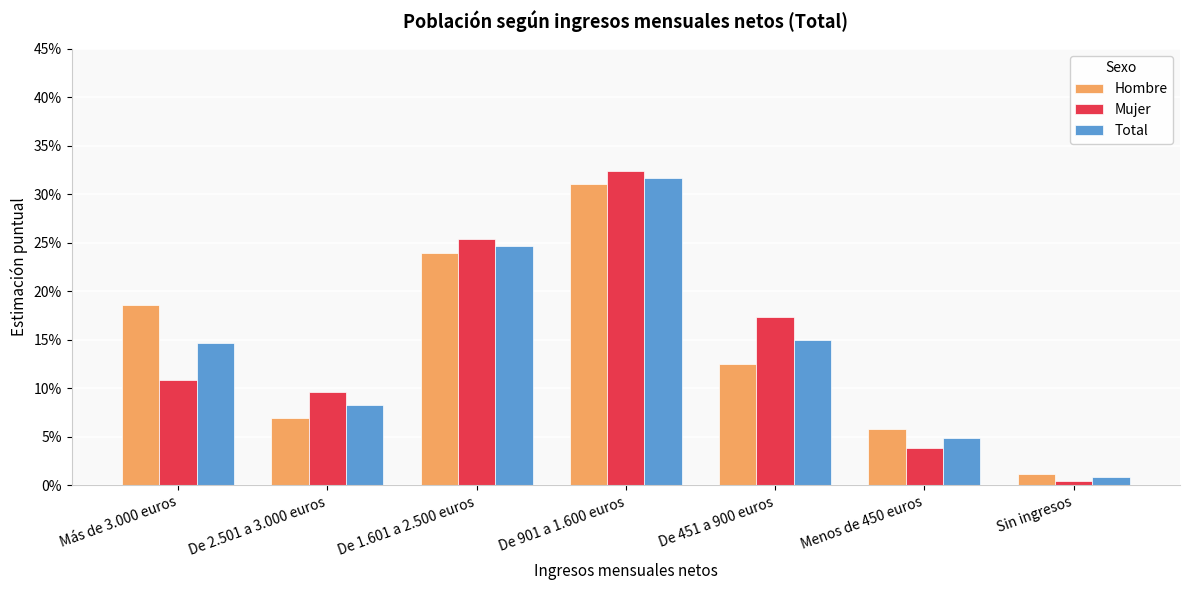

What is the label of the 3rd bar from the left?

De 1.601 a 2.500 euros